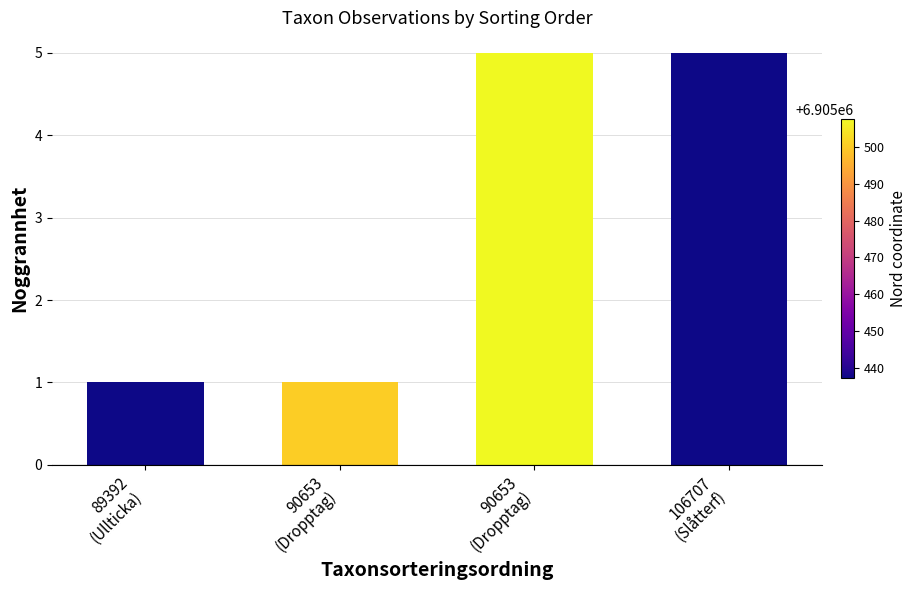

Which category has the lowest value across all series?

89392
(Ullticka)